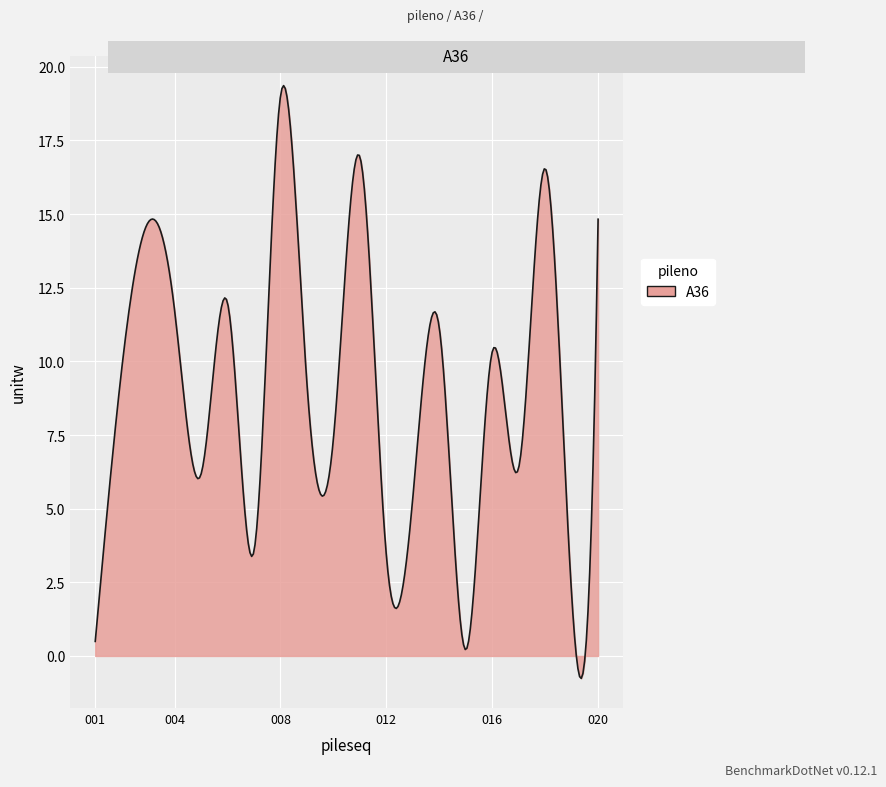

What is the difference between the maximum and minimum values?

20.1